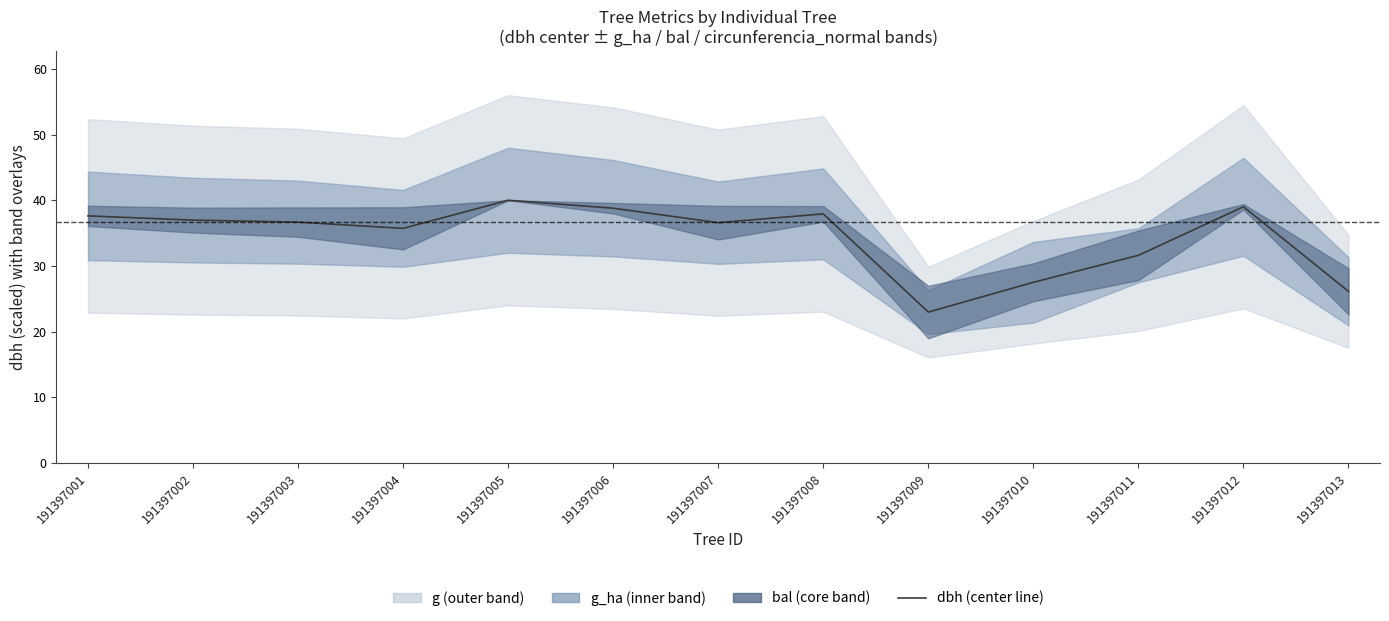

Is this an area chart (filled region under the line)?

No